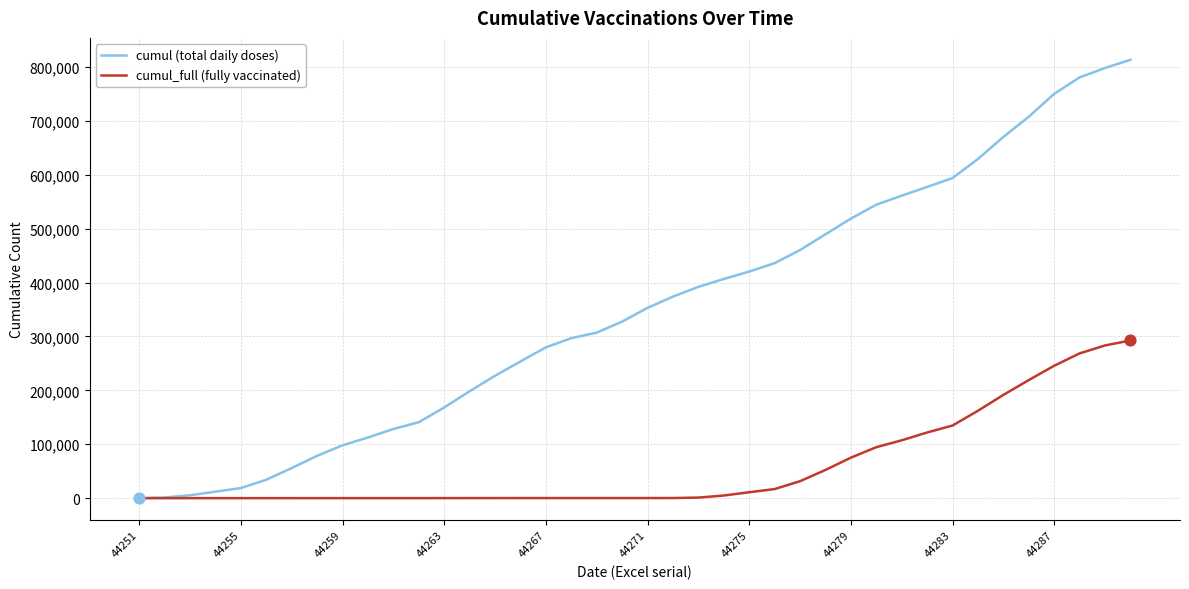

Which series has the largest total across all categories?

cumul (total daily doses)